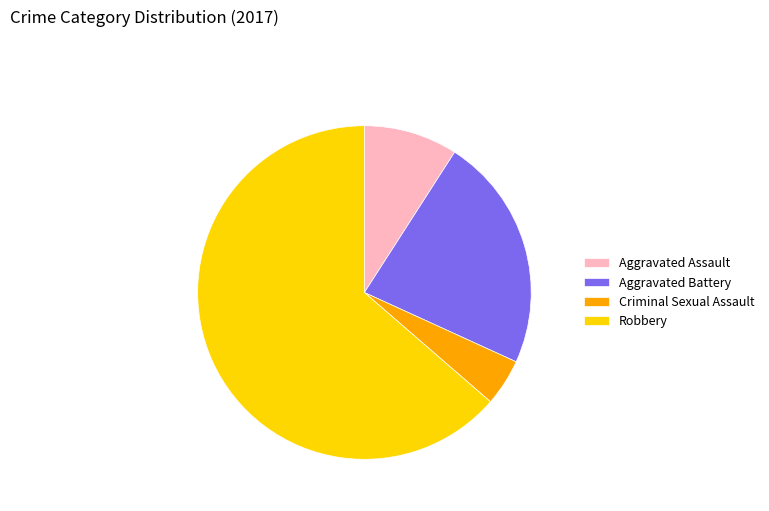

How many segments does this pie chart have?

4